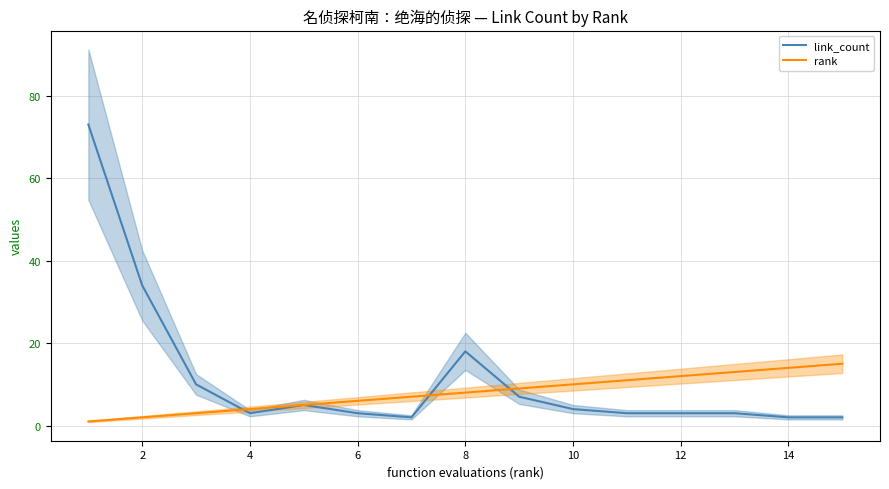

What is the total value across all series at 10?

9